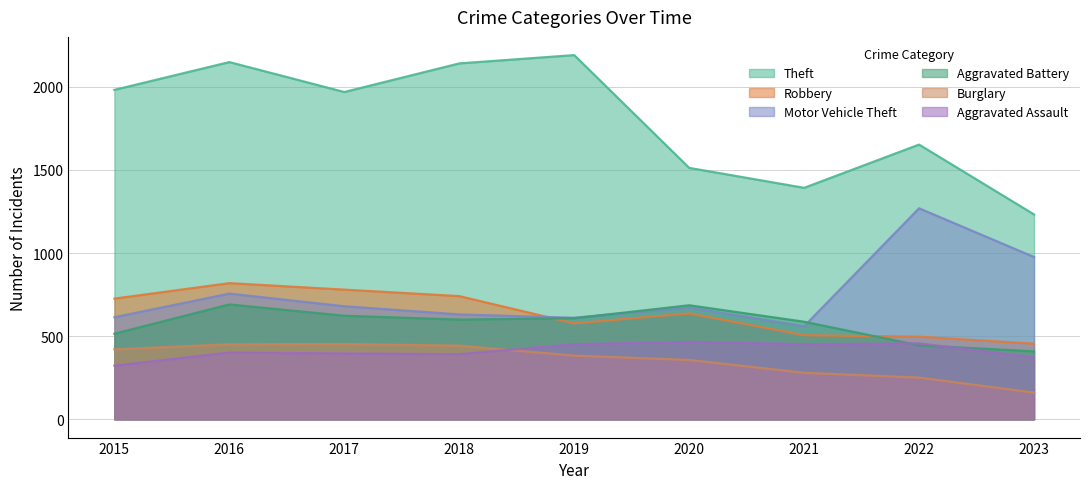

What is the total value across all series at 2019?

4821